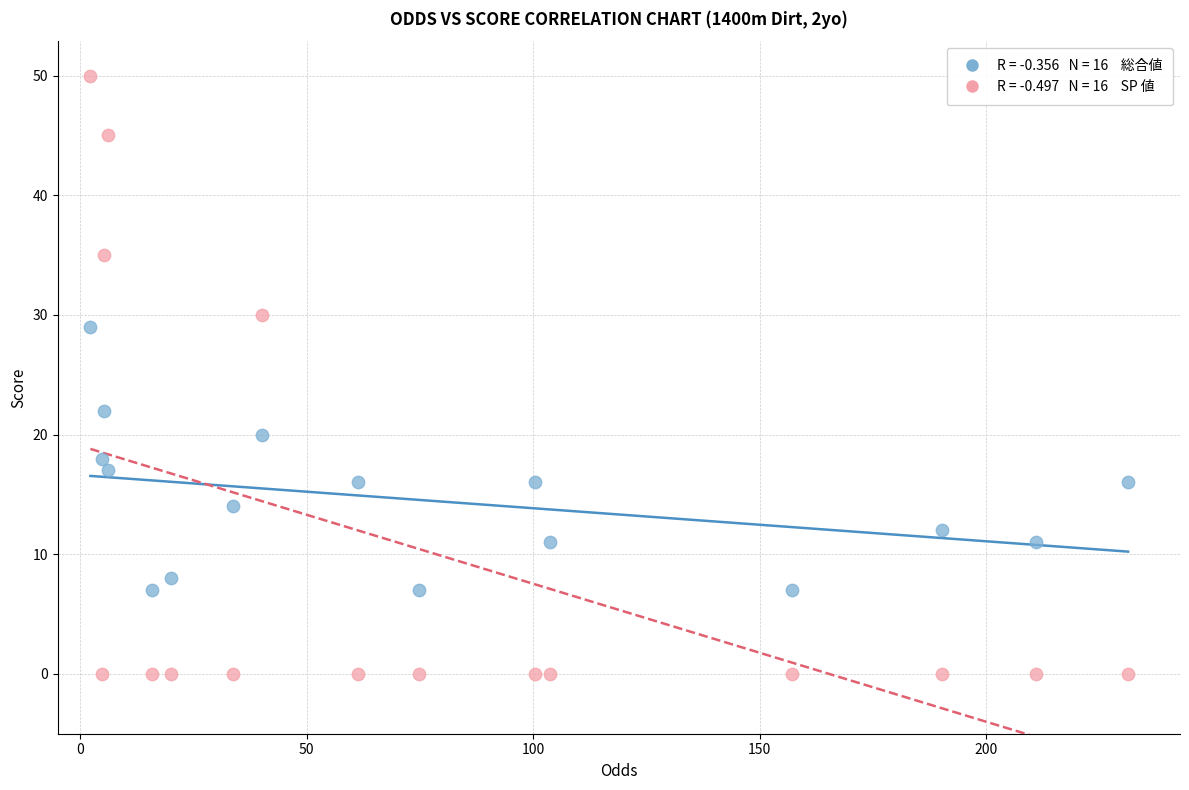

Across all series, what Y value is closest to 25?

22